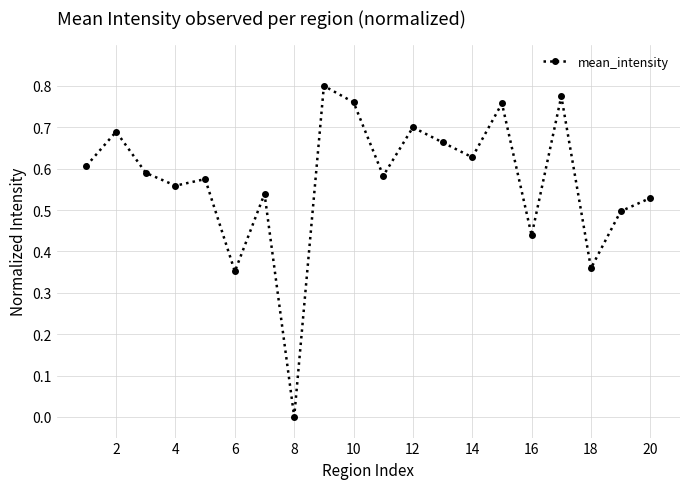

What is the sum of all values?

11.4